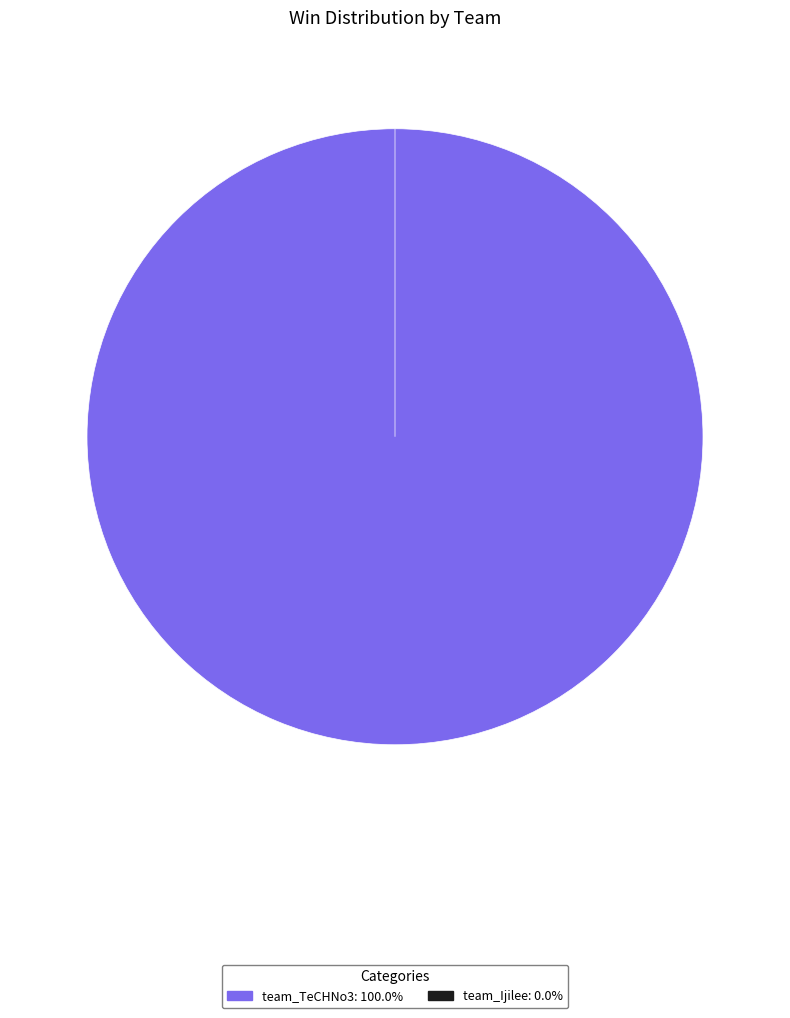

What percentage do team_TeCHNo3 and team_Ijilee together represent?

100.0%